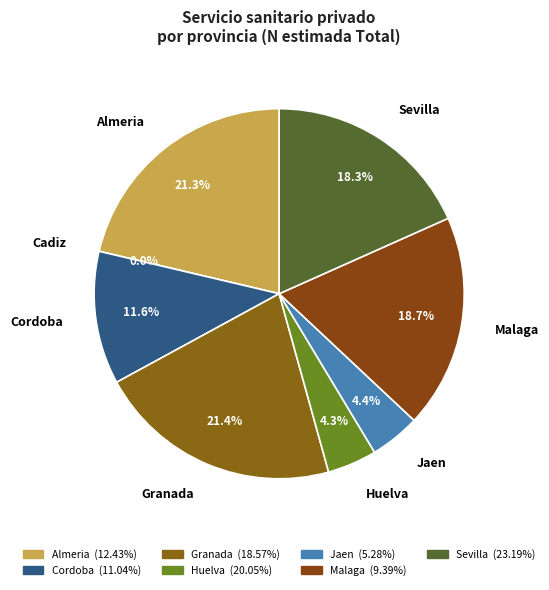

To the nearest percent, what portion does Servicio sanitario privado represent?

15%